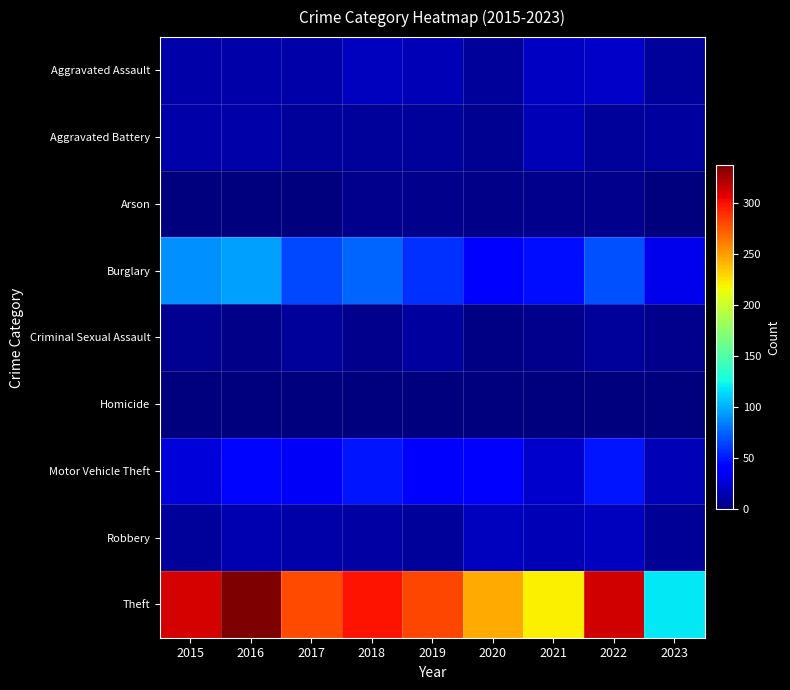

Reading left to right, list all the values displayed in this chart.

Aggravated Assault: 2015=12	2016=13	2017=12	2018=19	2019=16	2020=9	2021=21	2022=22	2023=8
Aggravated Battery: 2015=13	2016=13	2017=9	2018=8	2019=8	2020=6	2021=17	2022=9	2023=10
Arson: 2015=1	2016=0	2017=1	2018=4	2019=4	2020=3	2021=4	2022=4	2023=1
Burglary: 2015=90	2016=96	2017=67	2018=76	2019=58	2020=42	2021=47	2022=69	2023=32
Criminal Sexual Assault: 2015=6	2016=3	2017=9	2018=4	2019=10	2020=2	2021=5	2022=8	2023=5
Homicide: 2015=0	2016=1	2017=1	2018=0	2019=0	2020=1	2021=0	2022=0	2023=0
Motor Vehicle Theft: 2015=27	2016=44	2017=36	2018=50	2019=43	2020=37	2021=23	2022=50	2023=17
Robbery: 2015=8	2016=15	2017=13	2018=11	2019=9	2020=19	2021=16	2022=19	2023=7
Theft: 2015=311	2016=337	2017=280	2018=300	2019=281	2020=245	2021=221	2022=313	2023=119